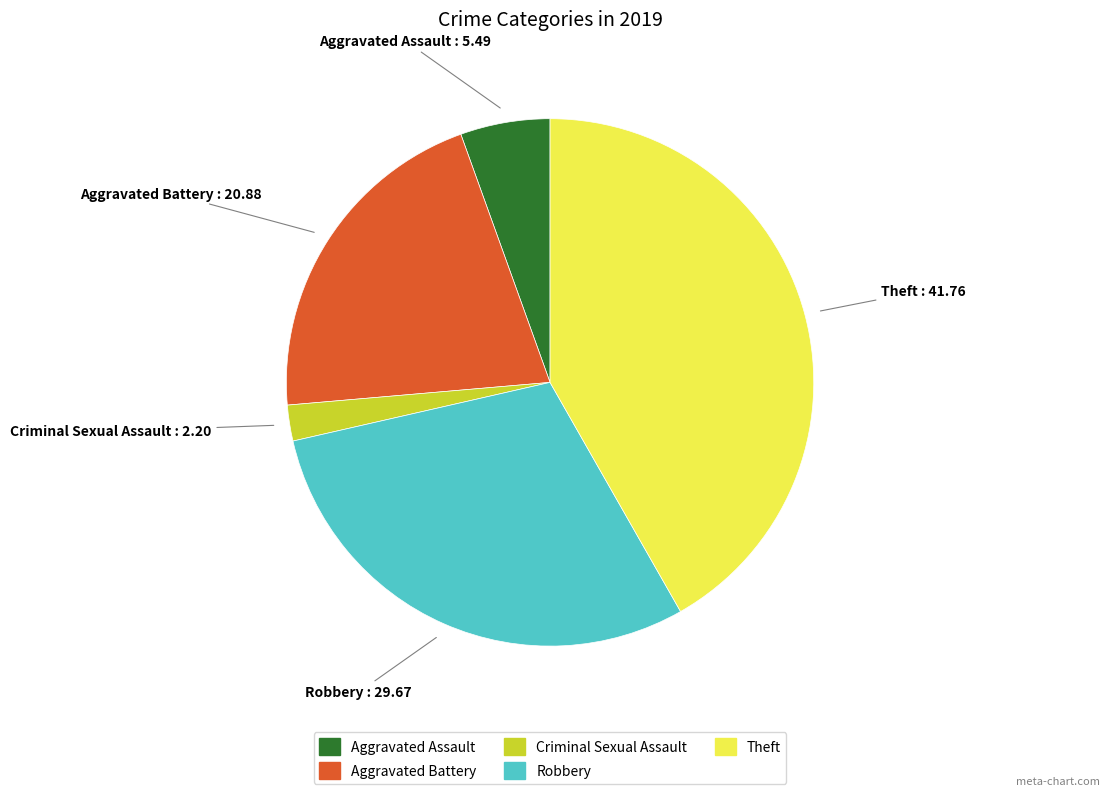

Is there a majority slice in this chart?

No